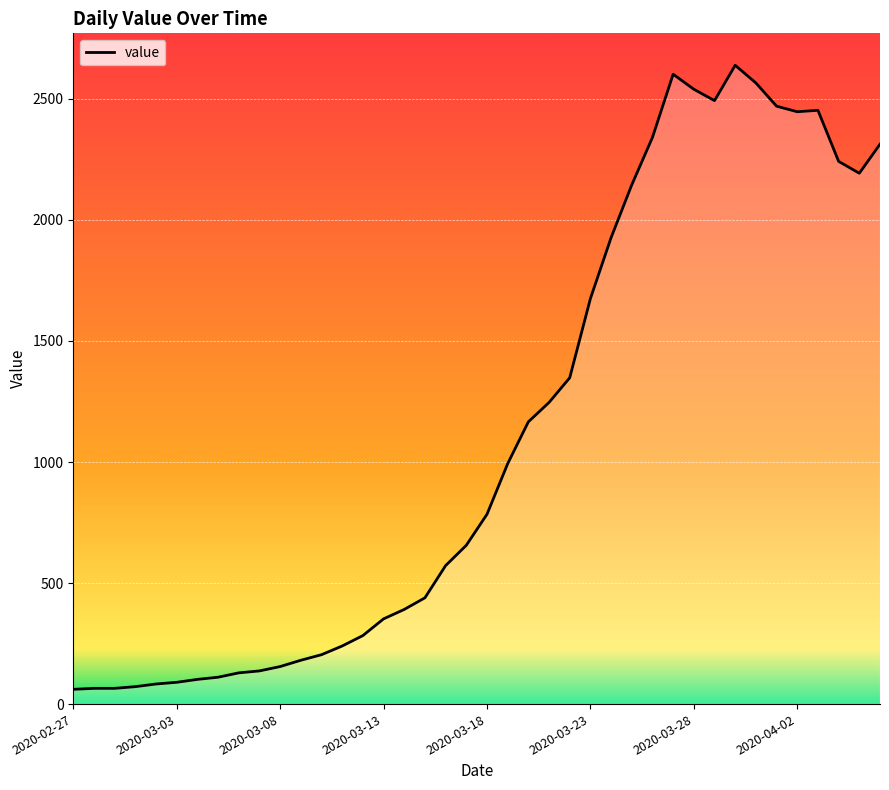

What is the minimum value shown in the chart?

61